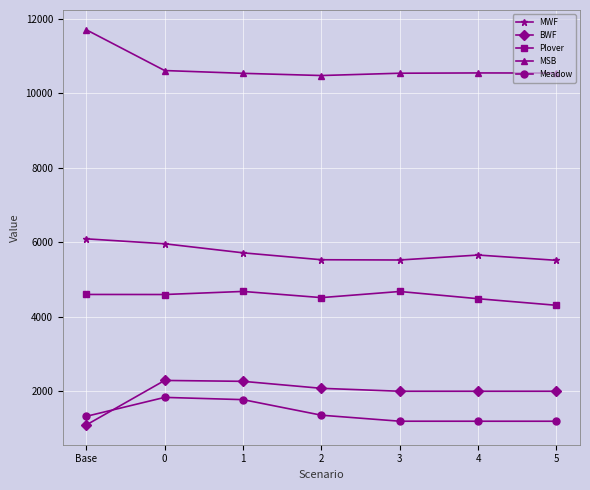

True or false: MSB and Meadow intersect in this chart.

False